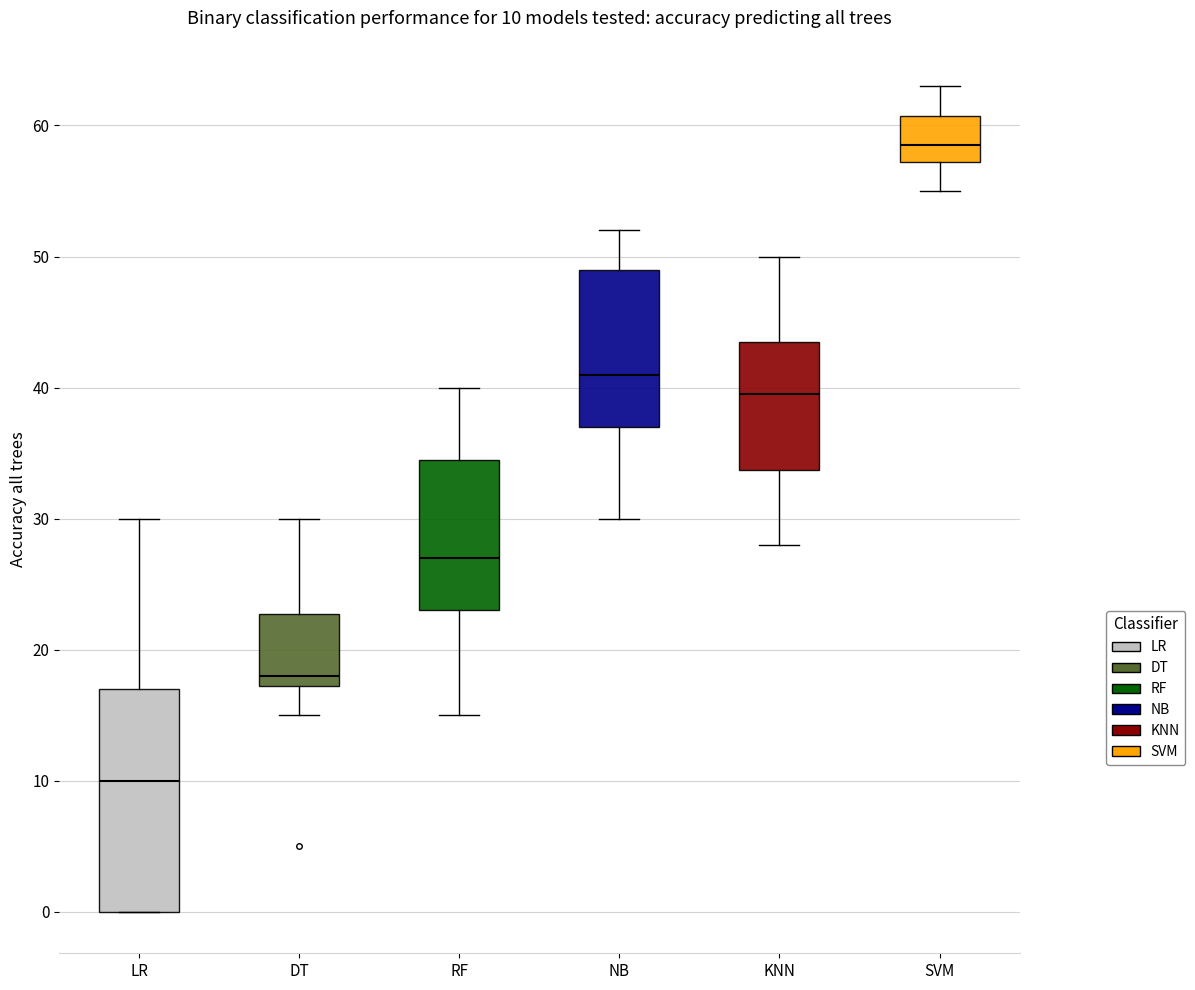

Which box's median line is the lowest?

LR